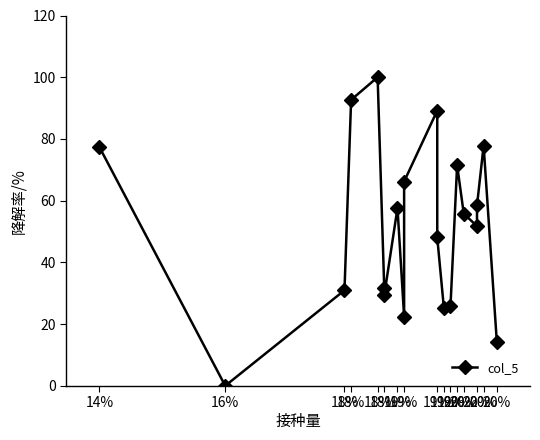

Reading left to right, transcribe all the data shown in this chart.

77.4	0.0	31.0	92.7	100.0	31.6	29.3	57.6	22.4	66.2	89.2	48.1	25.3	25.9	71.5	55.8	51.7	58.5	77.8	14.1